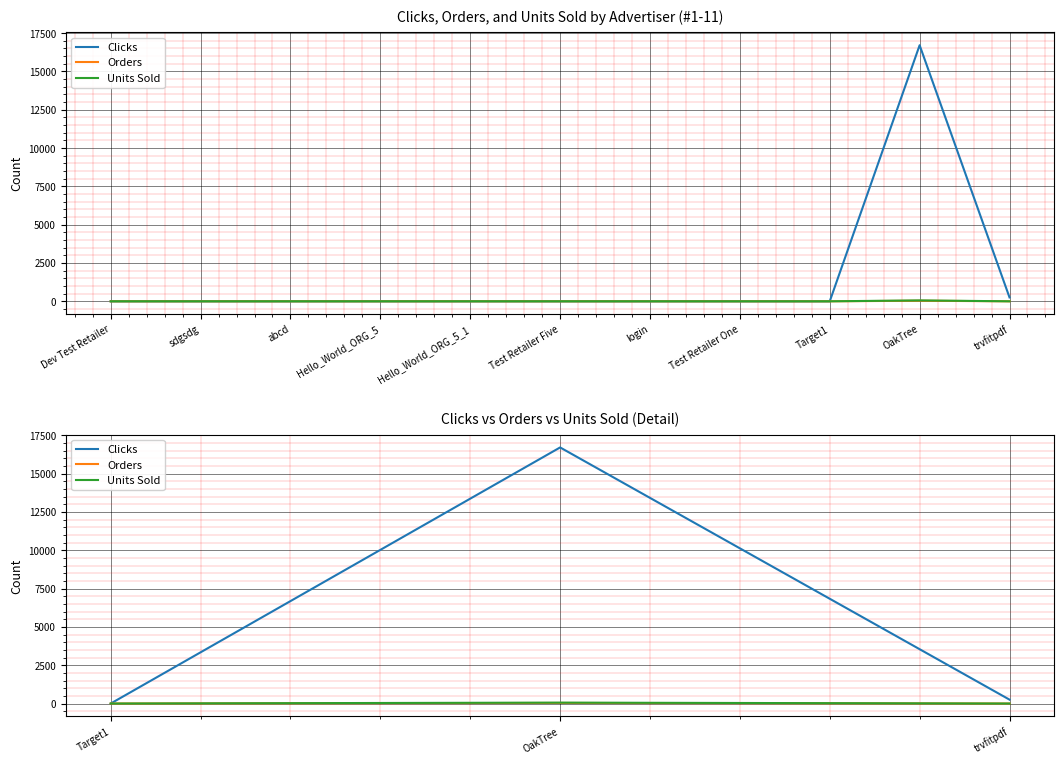

The Orders series shows 0 at trvfitpdf. True or false?

True